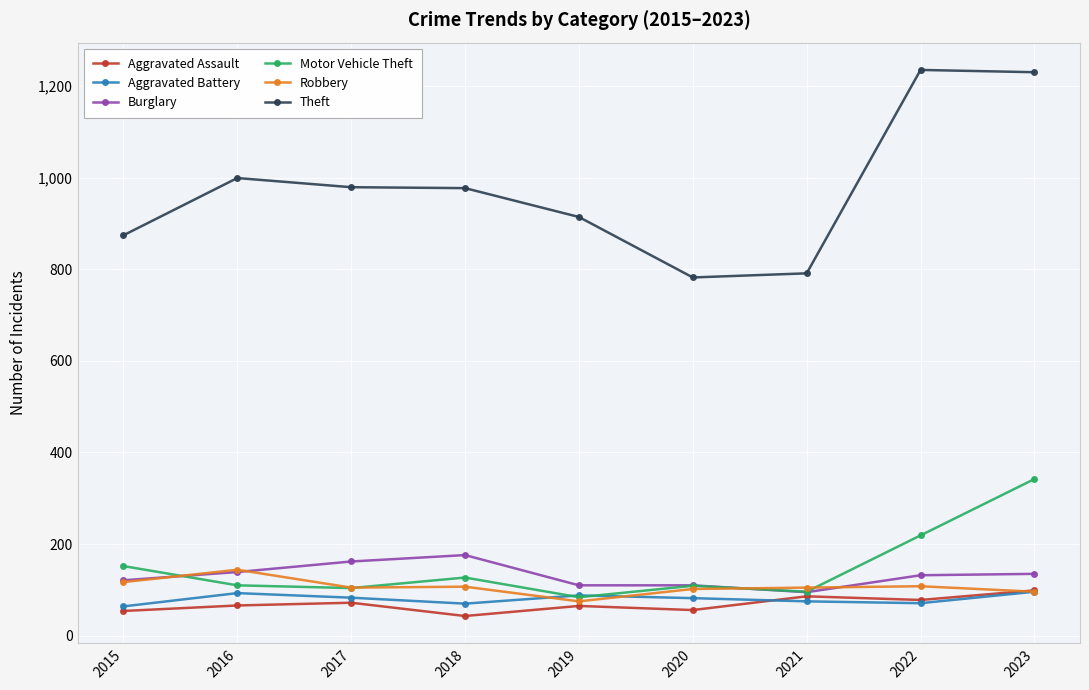

Count the number of data series in this chart.

6